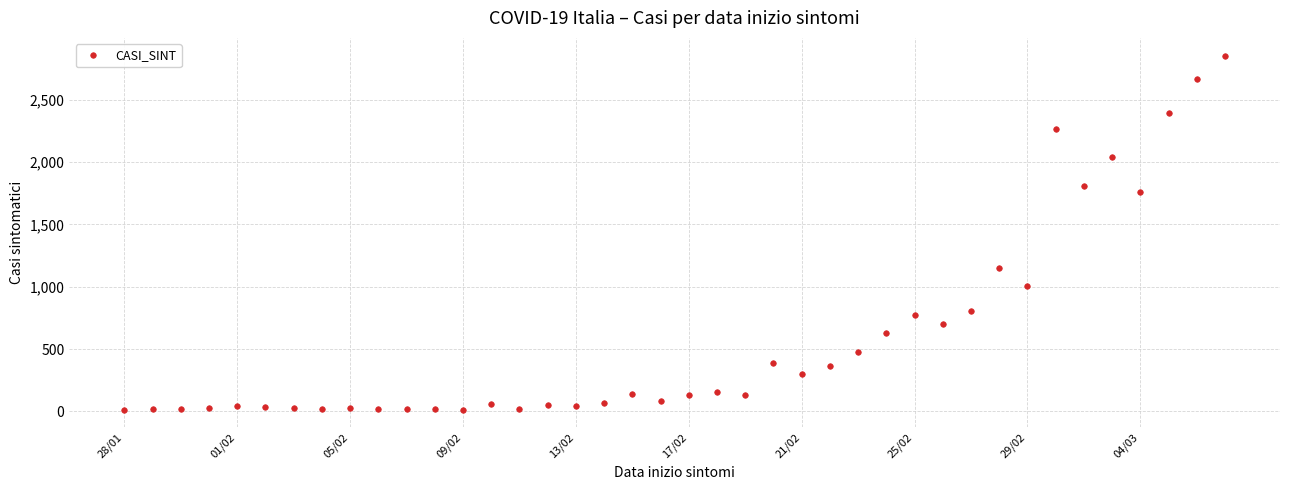

How many values are below 129?

19